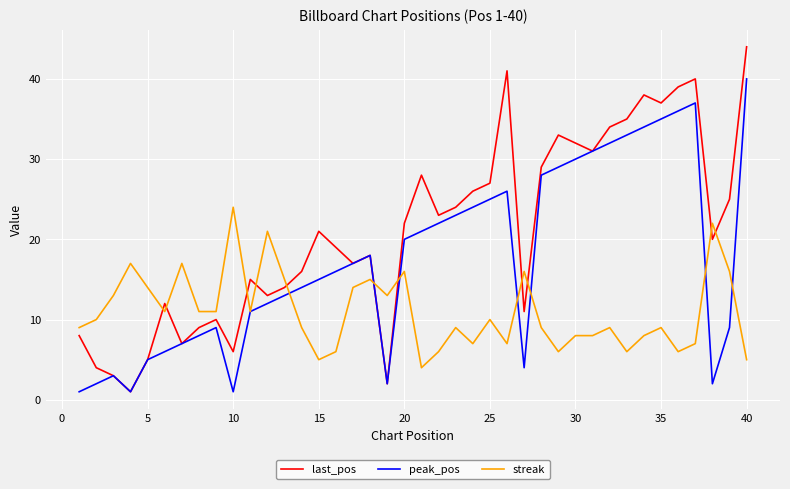

List the series in order of their peak value, highest first.

last_pos, peak_pos, streak